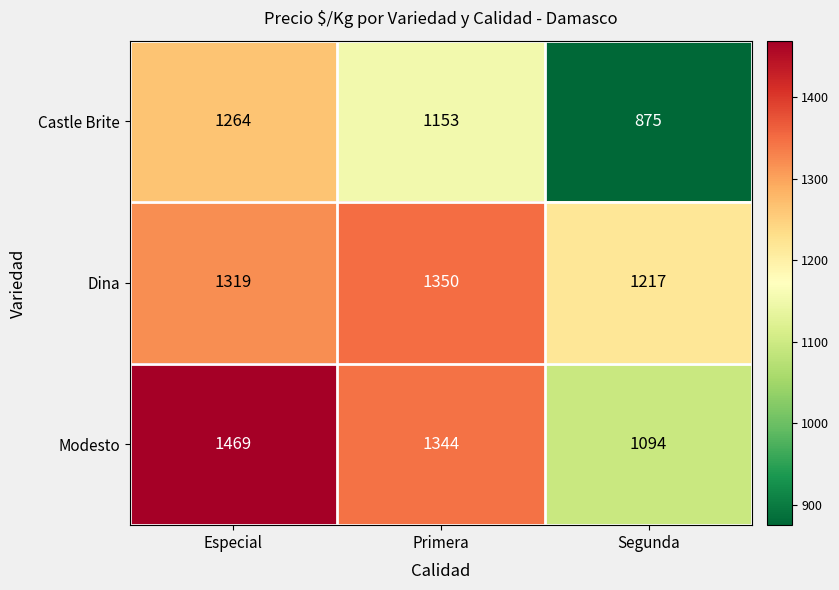

What is the difference between the maximum and minimum values in the Dina series?

133